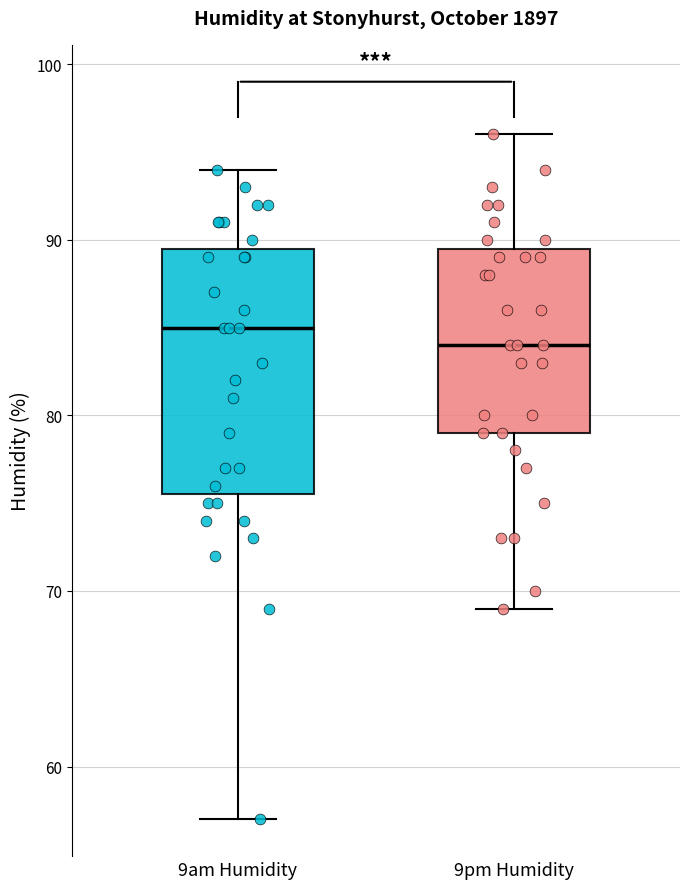

Reading left to right, transcribe this box plot: for each box, give where its median line is, the range the box spans, and where its two whiskers end, as read against the y-axis. The values are not printed on the chart, so give them approximately, as read against the axis.

9am Humidity: median 85, box 76 to 90, whiskers 57 to 94
9pm Humidity: median 84, box 79 to 90, whiskers 69 to 96